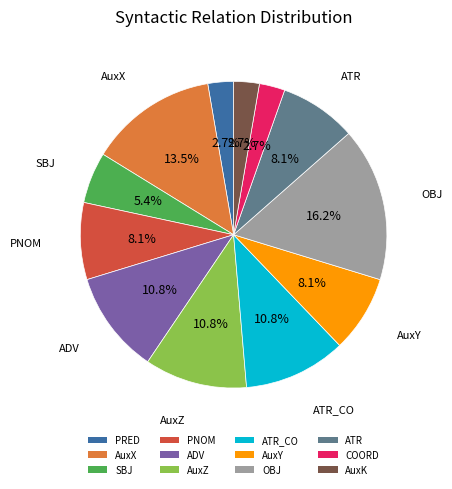

Does ADV represent more than half of the total?

No